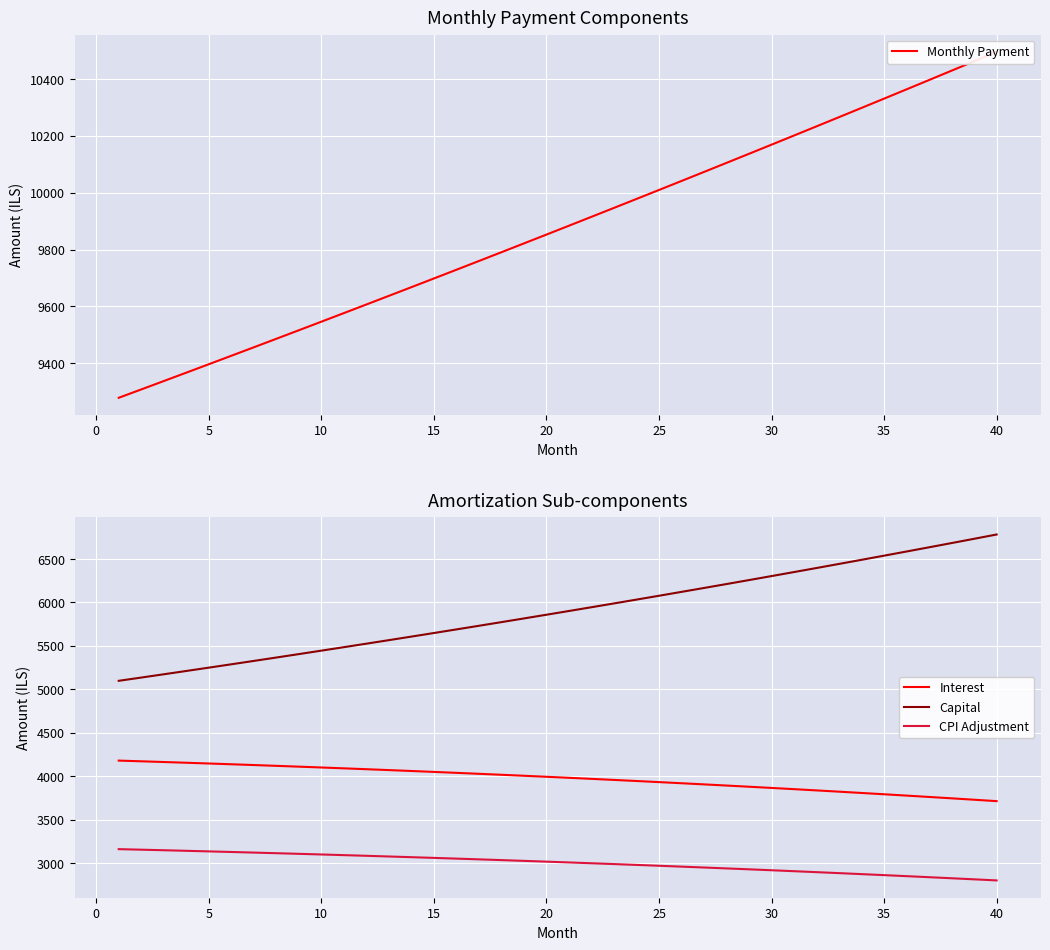

What is the difference between the maximum and minimum values in the Capital series?

1684.4